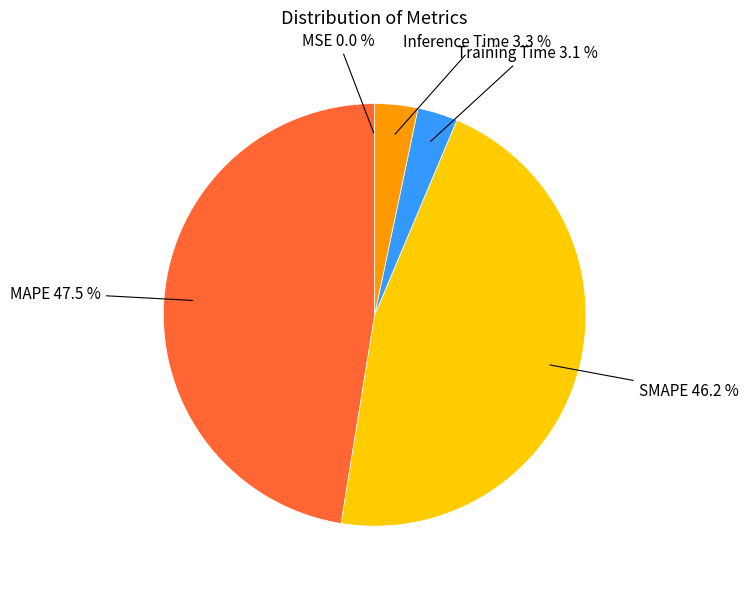

Is SMAPE the majority of the pie?

No